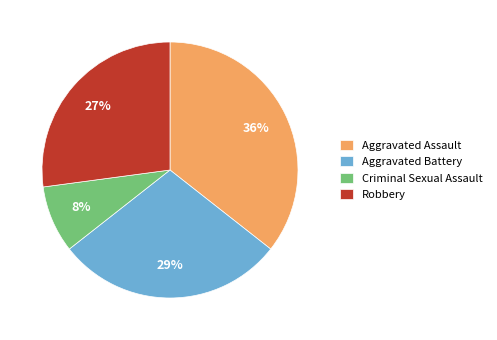

What percentage is the Aggravated Battery slice, to the nearest percent?

29%